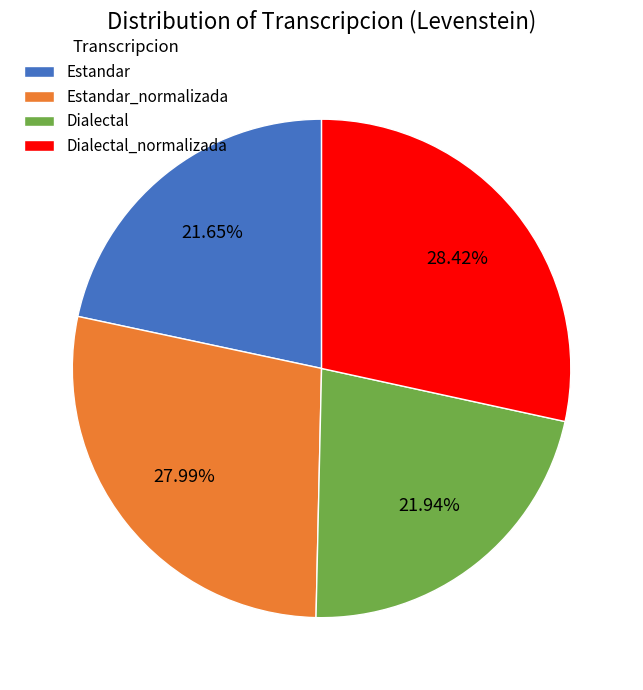

The Dialectal_normalizada slice represents 37% of the pie. True or false?

False